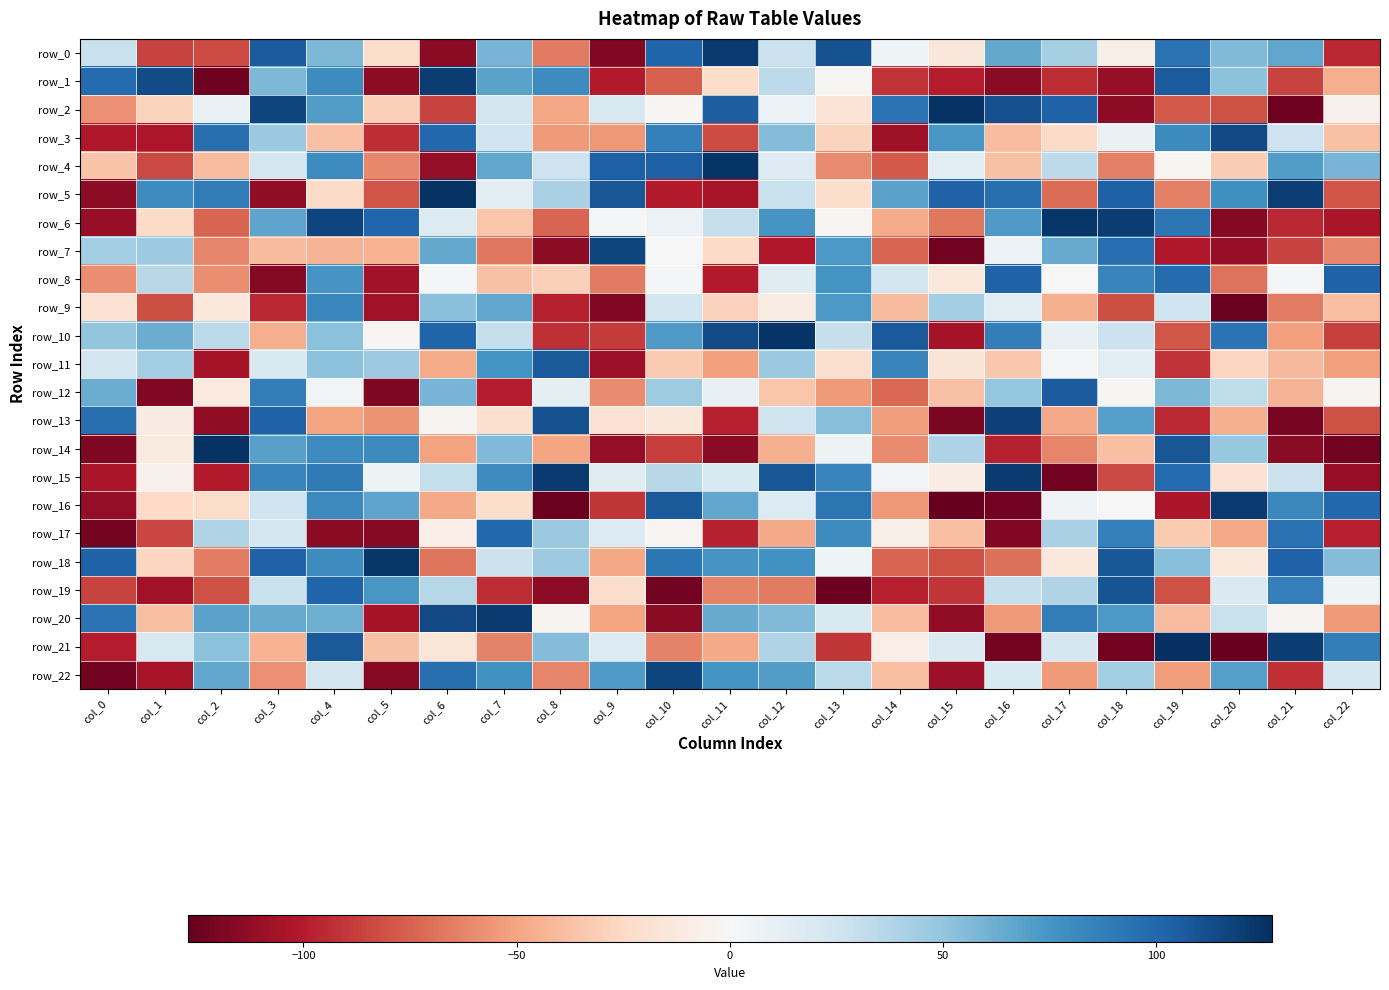

Reading left to right, what are all the values shown in this chart?

row_0: col_0=28	col_1=-86	col_2=-83	col_3=106	col_4=57	col_5=-22	col_6=-115	col_7=59	col_8=-66	col_9=-118	col_10=102	col_11=122	col_12=27	col_13=111	col_14=5	col_15=-14	col_16=65	col_17=42	col_18=-7	col_19=94	col_20=56	col_21=66	col_22=-96
row_1: col_0=98	col_1=114	col_2=-124	col_3=57	col_4=80	col_5=-114	col_6=121	col_7=68	col_8=80	col_9=-101	col_10=-76	col_11=-23	col_12=33	col_13=-1	col_14=-92	col_15=-100	col_16=-115	col_17=-94	col_18=-111	col_19=106	col_20=52	col_21=-86	col_22=-46
row_2: col_0=-58	col_1=-28	col_2=8	col_3=117	col_4=71	col_5=-30	col_6=-86	col_7=23	col_8=-49	col_9=20	col_10=-1	col_11=105	col_12=7	col_13=-17	col_14=94	col_15=126	col_16=112	col_17=103	col_18=-114	col_19=-78	col_20=-81	col_21=-124	col_22=-5
row_3: col_0=-102	col_1=-103	col_2=96	col_3=47	col_4=-37	col_5=-94	col_6=100	col_7=25	col_8=-54	col_9=-55	col_10=87	col_11=-83	col_12=55	col_13=-28	col_14=-108	col_15=74	col_16=-39	col_17=-24	col_18=8	col_19=81	col_20=115	col_21=26	col_22=-37
row_4: col_0=-36	col_1=-84	col_2=-39	col_3=21	col_4=80	col_5=-61	col_6=-112	col_7=66	col_8=26	col_9=104	col_10=104	col_11=125	col_12=16	col_13=-60	col_14=-78	col_15=14	col_16=-37	col_17=33	col_18=-64	col_19=-2	col_20=-32	col_21=71	col_22=59
row_5: col_0=-114	col_1=80	col_2=89	col_3=-113	col_4=-24	col_5=-80	col_6=126	col_7=13	col_8=41	col_9=109	col_10=-101	col_11=-105	col_12=28	col_13=-22	col_14=68	col_15=103	col_16=96	col_17=-71	col_18=104	col_19=-64	col_20=78	col_21=120	col_22=-80
row_6: col_0=-111	col_1=-24	col_2=-74	col_3=67	col_4=117	col_5=101	col_6=17	col_7=-35	col_8=-74	col_9=2	col_10=7	col_11=29	col_12=75	col_13=-2	col_14=-47	col_15=-67	col_16=72	col_17=124	col_18=121	col_19=92	col_20=-117	col_21=-96	col_22=-104
row_7: col_0=43	col_1=46	col_2=-62	col_3=-40	col_4=-43	col_5=-44	col_6=65	col_7=-67	col_8=-114	col_9=117	col_10=0	col_11=-24	col_12=-102	col_13=73	col_14=-74	col_15=-123	col_16=7	col_17=64	col_18=97	col_19=-102	col_20=-111	col_21=-86	col_22=-62
row_8: col_0=-59	col_1=35	col_2=-59	col_3=-117	col_4=75	col_5=-107	col_6=1	col_7=-37	col_8=-30	col_9=-66	col_10=2	col_11=-101	col_12=15	col_13=76	col_14=23	col_15=-13	col_16=103	col_17=0	col_18=84	col_19=98	col_20=-69	col_21=2	col_22=103
row_9: col_0=-19	col_1=-82	col_2=-13	col_3=-96	col_4=83	col_5=-107	col_6=53	col_7=66	col_8=-98	col_9=-118	col_10=23	col_11=-29	col_12=-9	col_13=73	col_14=-40	col_15=43	col_16=13	col_17=-45	col_18=-82	col_19=25	col_20=-125	col_21=-65	col_22=-38
row_10: col_0=50	col_1=63	col_2=34	col_3=-46	col_4=52	col_5=-2	col_6=102	col_7=30	col_8=-93	col_9=-89	col_10=72	col_11=114	col_12=125	col_13=29	col_14=107	col_15=-106	col_16=88	col_17=9	col_18=27	col_19=-79	col_20=94	col_21=-52	col_22=-87
row_11: col_0=23	col_1=44	col_2=-106	col_3=19	col_4=52	col_5=46	col_6=-47	col_7=76	col_8=107	col_9=-109	col_10=-33	col_11=-52	col_12=47	col_13=-20	col_14=84	col_15=-16	col_16=-34	col_17=2	col_18=14	col_19=-92	col_20=-27	col_21=-41	col_22=-52
row_12: col_0=63	col_1=-118	col_2=-12	col_3=88	col_4=3	col_5=-119	col_6=59	col_7=-100	col_8=11	col_9=-60	col_10=45	col_11=9	col_12=-35	col_13=-54	col_14=-73	col_15=-37	col_16=49	col_17=106	col_18=-1	col_19=57	col_20=32	col_21=-43	col_22=-3
row_13: col_0=96	col_1=-10	col_2=-113	col_3=103	col_4=-50	col_5=-57	col_6=-3	col_7=-20	col_8=111	col_9=-19	col_10=-14	col_11=-99	col_12=25	col_13=54	col_14=-53	col_15=-120	col_16=119	col_17=-48	col_18=70	col_19=-95	col_20=-45	col_21=-121	col_22=-81
row_14: col_0=-119	col_1=-12	col_2=126	col_3=69	col_4=80	col_5=81	col_6=-51	col_7=56	col_8=-50	col_9=-112	col_10=-88	col_11=-115	col_12=-45	col_13=6	col_14=-60	col_15=39	col_16=-98	col_17=-62	col_18=-38	col_19=109	col_20=48	col_21=-115	col_22=-123
row_15: col_0=-104	col_1=-5	col_2=-101	col_3=84	col_4=90	col_5=6	col_6=30	col_7=80	col_8=122	col_9=15	col_10=35	col_11=19	col_12=109	col_13=84	col_14=3	col_15=-9	col_16=122	col_17=-123	col_18=-84	col_19=99	col_20=-18	col_21=27	col_22=-111
row_16: col_0=-112	col_1=-25	col_2=-23	col_3=25	col_4=81	col_5=67	col_6=-48	col_7=-22	col_8=-125	col_9=-91	col_10=107	col_11=66	col_12=17	col_13=93	col_14=-55	col_15=-127	col_16=-123	col_17=4	col_18=0	col_19=-104	col_20=122	col_21=82	col_22=100
row_17: col_0=-122	col_1=-85	col_2=38	col_3=21	col_4=-115	col_5=-116	col_6=-8	col_7=100	col_8=47	col_9=17	col_10=-2	col_11=-98	col_12=-48	col_13=80	col_14=-7	col_15=-38	col_16=-118	col_17=41	col_18=87	col_19=-33	col_20=-48	col_21=95	col_22=-99
row_18: col_0=103	col_1=-27	col_2=-65	col_3=103	col_4=80	col_5=124	col_6=-68	col_7=27	col_8=46	col_9=-49	col_10=92	col_11=75	col_12=77	col_13=5	col_14=-74	col_15=-81	col_16=-70	col_17=-13	col_18=108	col_19=54	col_20=-13	col_21=103	col_22=55
row_19: col_0=-86	col_1=-107	col_2=-81	col_3=28	col_4=102	col_5=74	col_6=36	col_7=-94	col_8=-114	col_9=-22	col_10=-123	col_11=-63	col_12=-66	col_13=-125	col_14=-99	col_15=-91	col_16=30	col_17=38	col_18=110	col_19=-81	col_20=18	col_21=87	col_22=5
row_20: col_0=94	col_1=-38	col_2=68	col_3=64	col_4=62	col_5=-106	col_6=115	col_7=122	col_8=-3	col_9=-50	col_10=-115	col_11=64	col_12=56	col_13=19	col_14=-39	col_15=-113	col_16=-54	col_17=88	col_18=73	col_19=-39	col_20=28	col_21=-3	col_22=-54
row_21: col_0=-100	col_1=20	col_2=52	col_3=-44	col_4=107	col_5=-37	col_6=-15	col_7=-63	col_8=55	col_9=17	col_10=-63	col_11=-48	col_12=38	col_13=-91	col_14=-8	col_15=18	col_16=-122	col_17=21	col_18=-123	col_19=127	col_20=-126	col_21=121	col_22=88
row_22: col_0=-123	col_1=-105	col_2=66	col_3=-58	col_4=23	col_5=-116	col_6=96	col_7=77	col_8=-62	col_9=72	col_10=117	col_11=76	col_12=71	col_13=34	col_14=-38	col_15=-109	col_16=19	col_17=-54	col_18=44	col_19=-53	col_20=70	col_21=-93	col_22=22